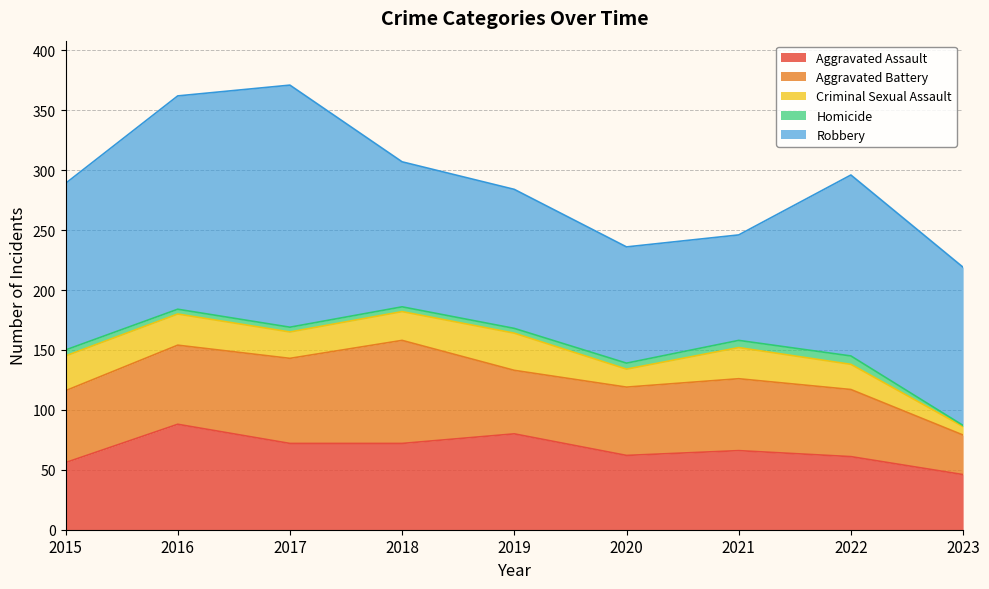

List the labels in order of Aggravated Assault value, largest first.

2016, 2019, 2017, 2018, 2021, 2020, 2022, 2015, 2023